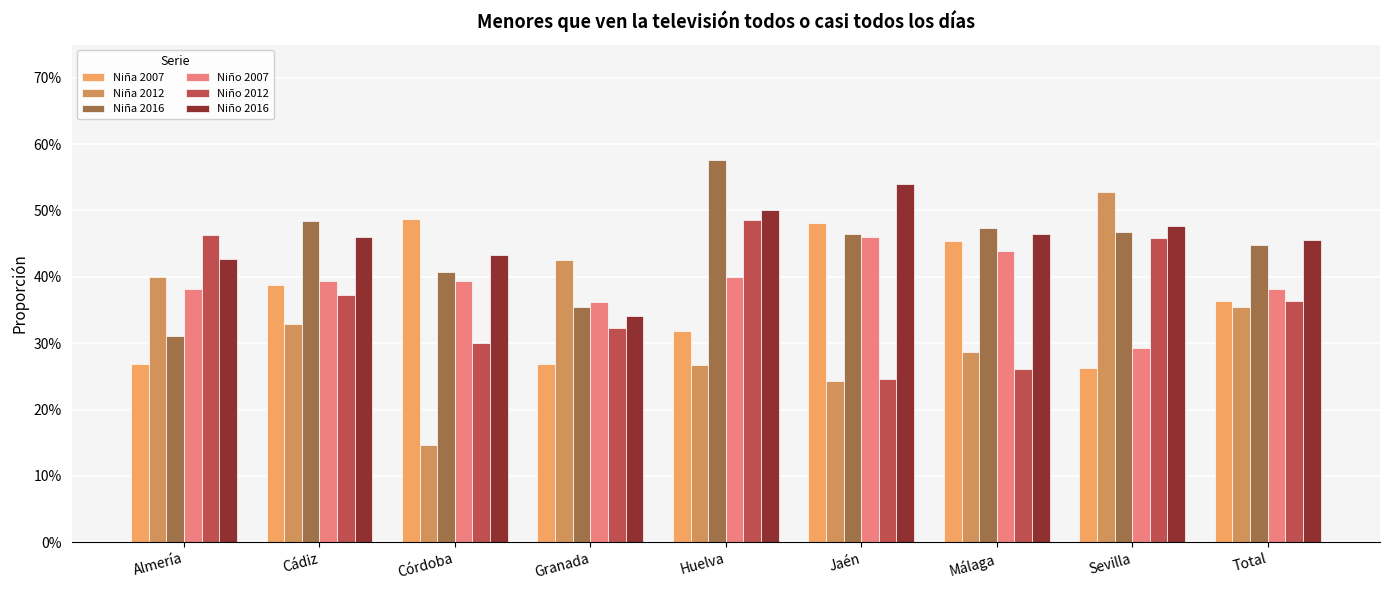

Which series has the largest range (max minus min)?

Niña 2012